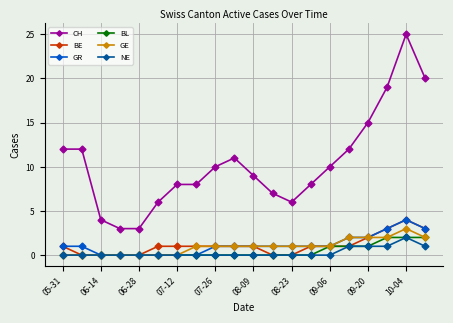

Which series has the largest range (max minus min)?

CH